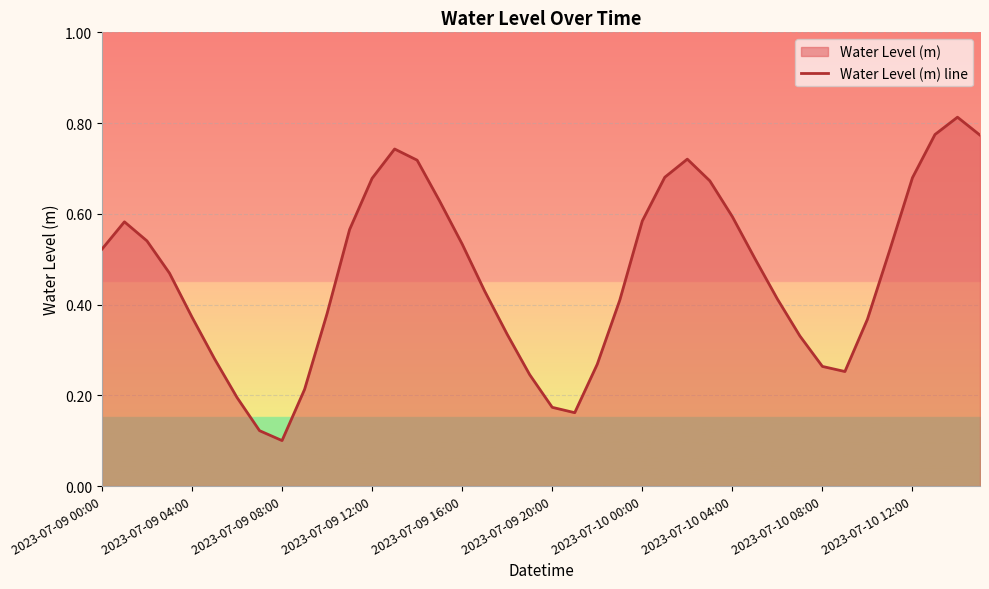

Which category has the lowest value across all series?

2023-07-09 08:00